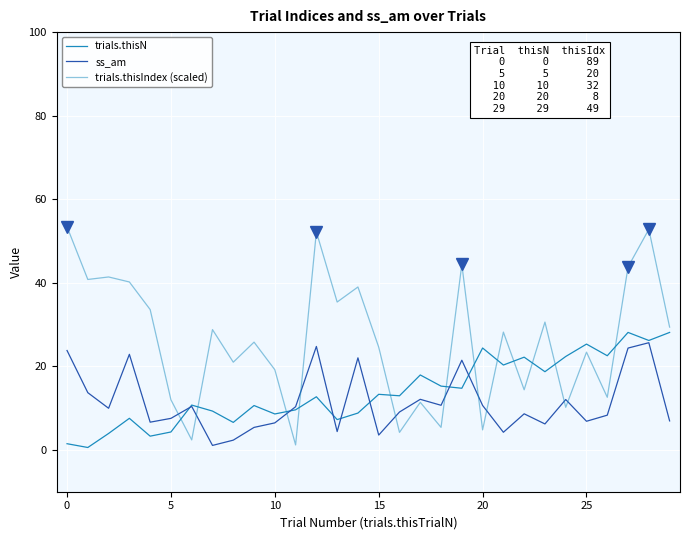

How many lines are shown in the chart?

3